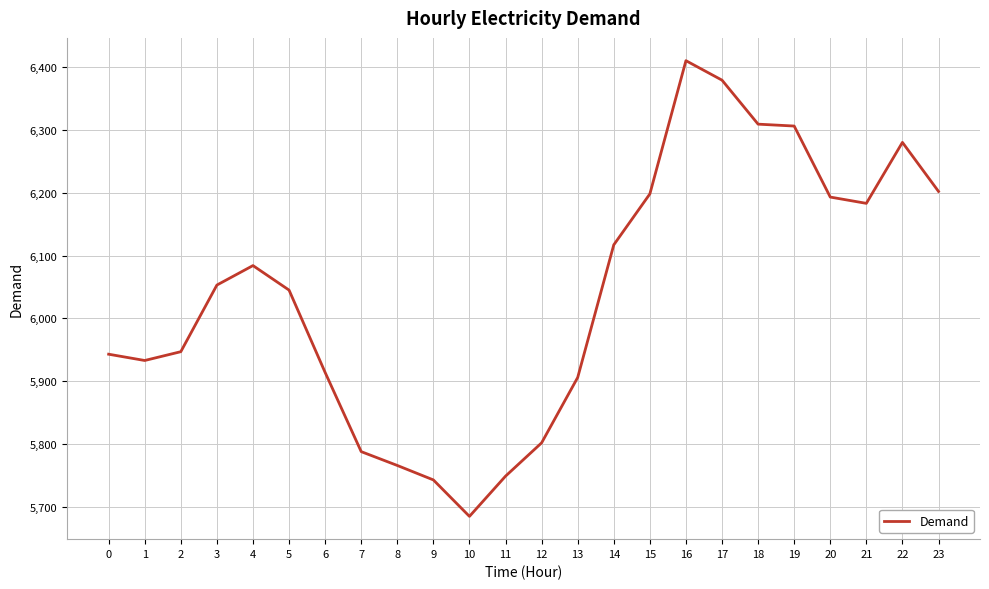

True or false: the data shows 8928 at 3.

False